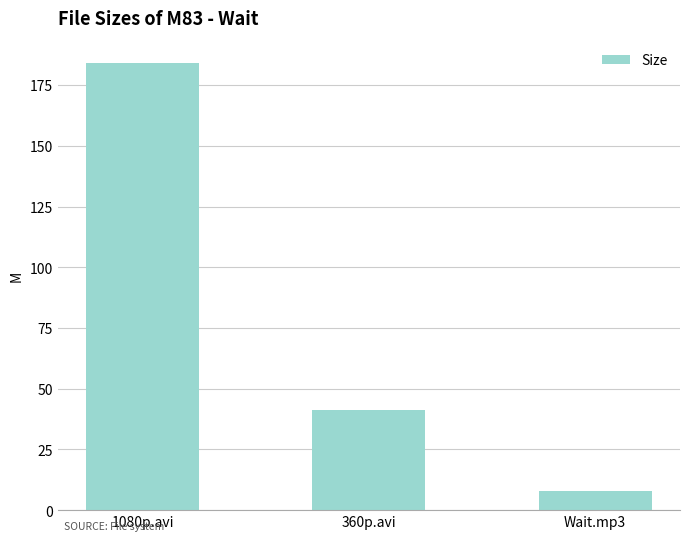

Reading right to left, extract all data points from this chart.

7.9	41.5	184.0